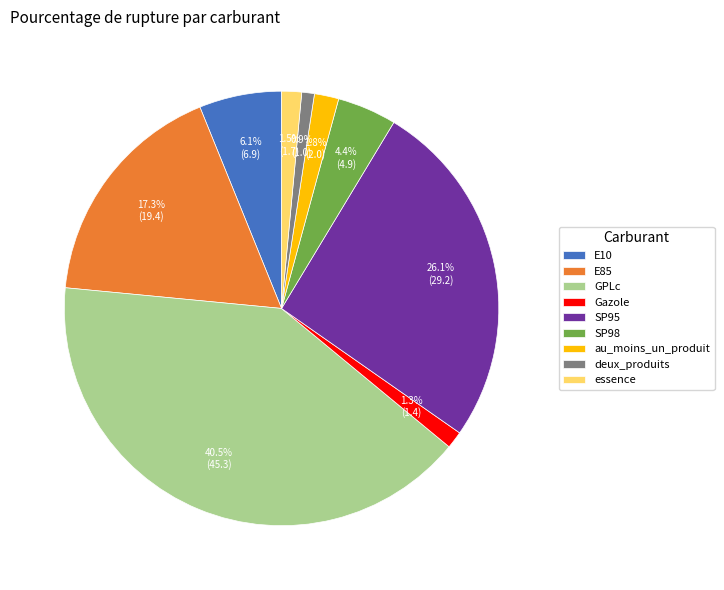

What portion of the pie excludes au_moins_un_produit?

98.2%